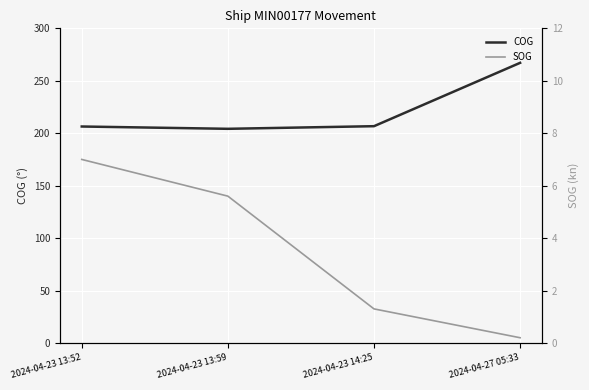

What is the value of the SOG point at the 3rd from the left?

1.3